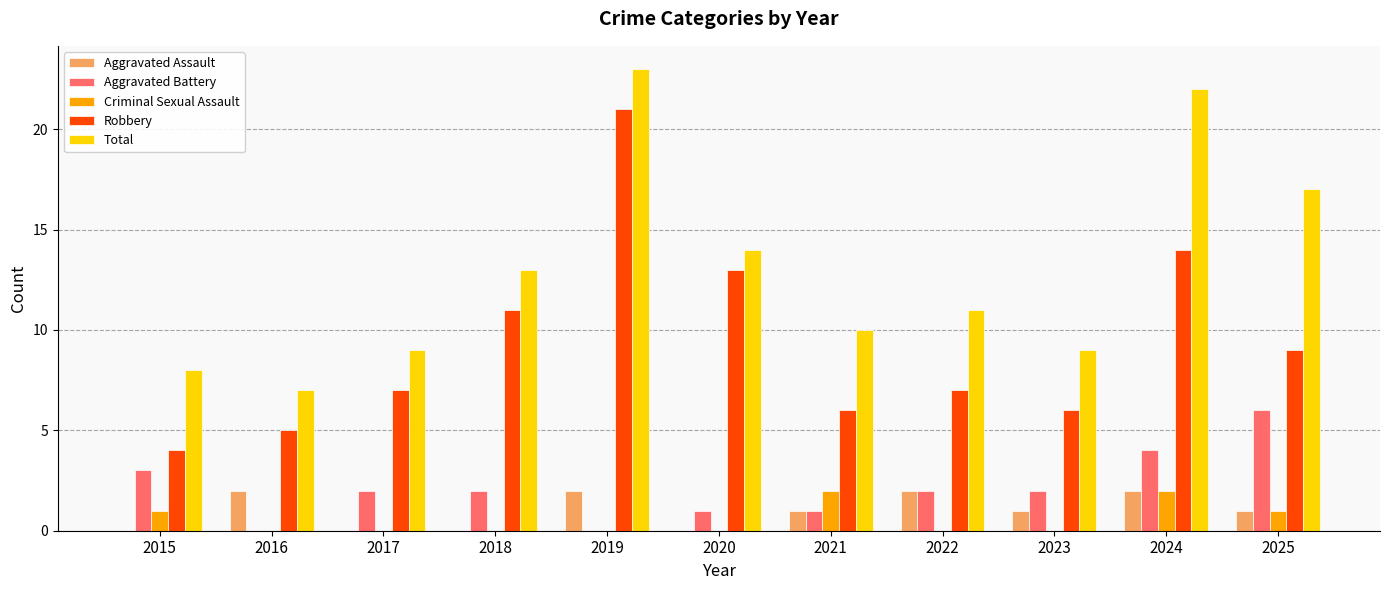

What is the sum of all Criminal Sexual Assault values?

6